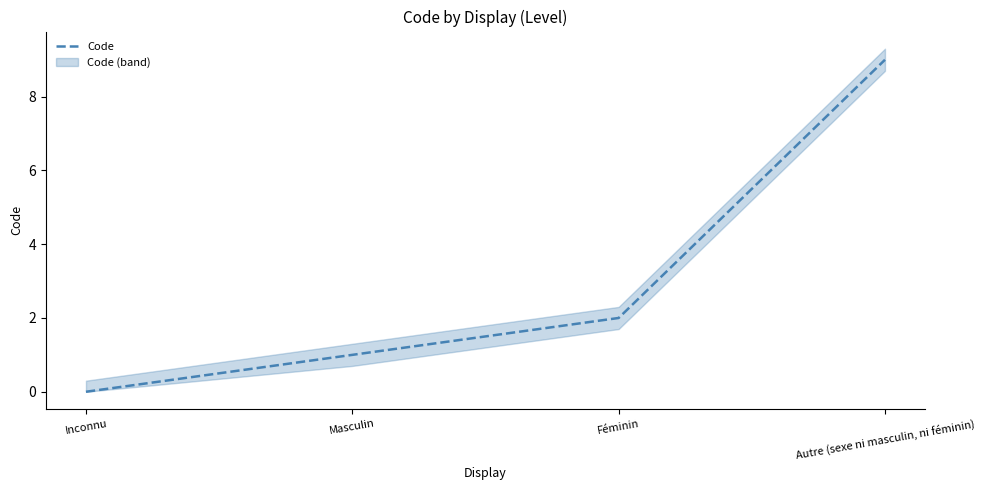

Where is the data nearest to the value 4?

Féminin